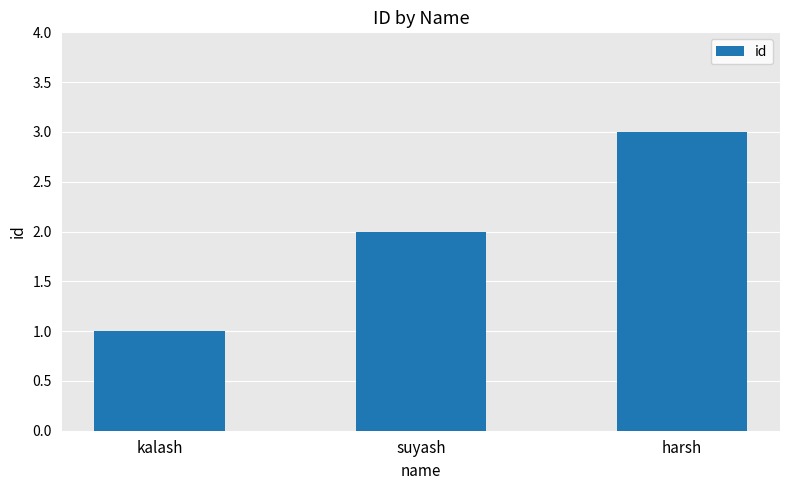

What is the change in value from kalash to harsh?

+2